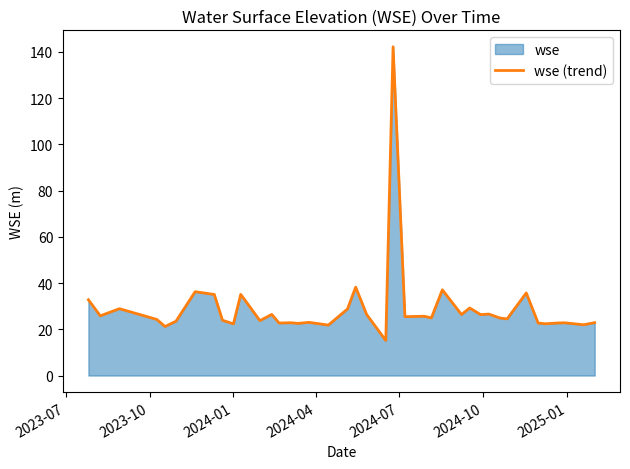

Does the chart have visible grid lines?

No